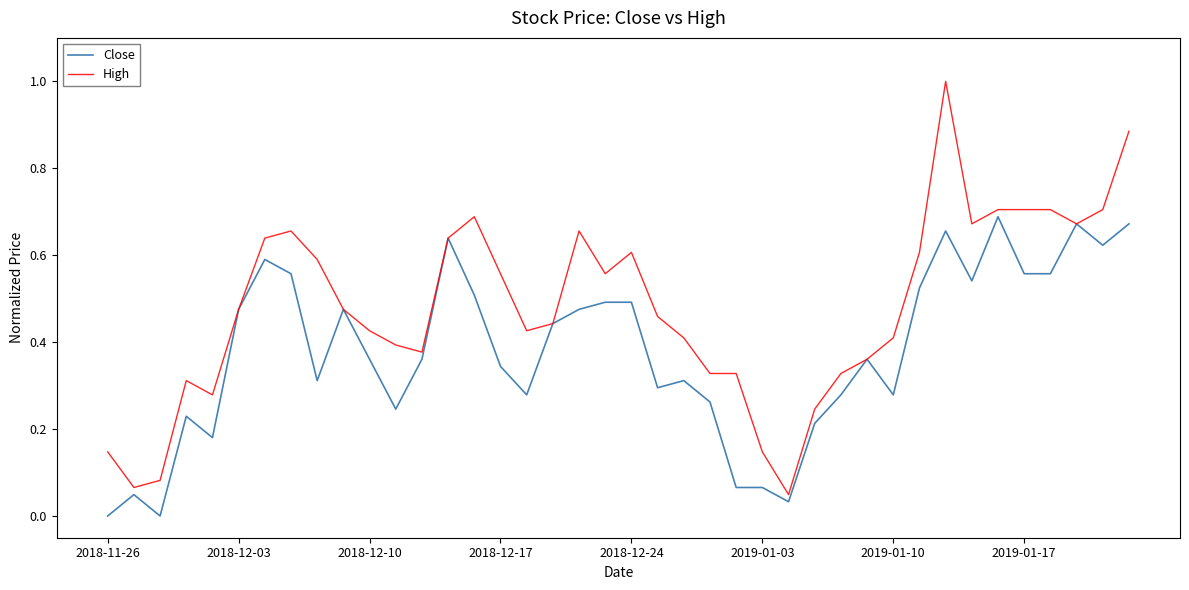

Which series has the largest total across all categories?

High